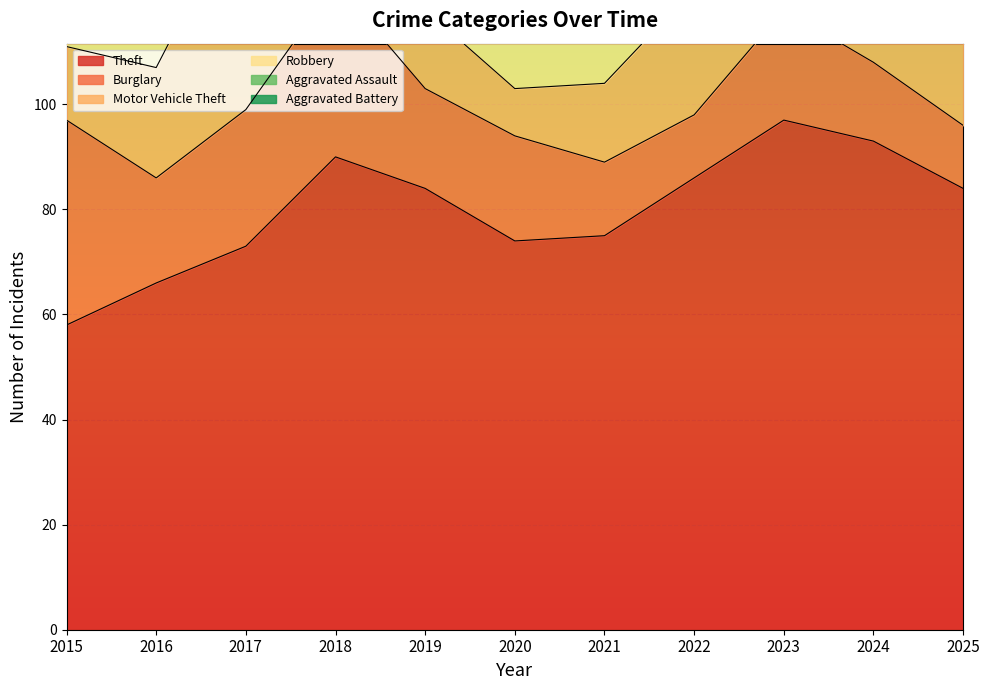

In Theft, how many points are higher than both neighbors (excluding endpoints)?

2